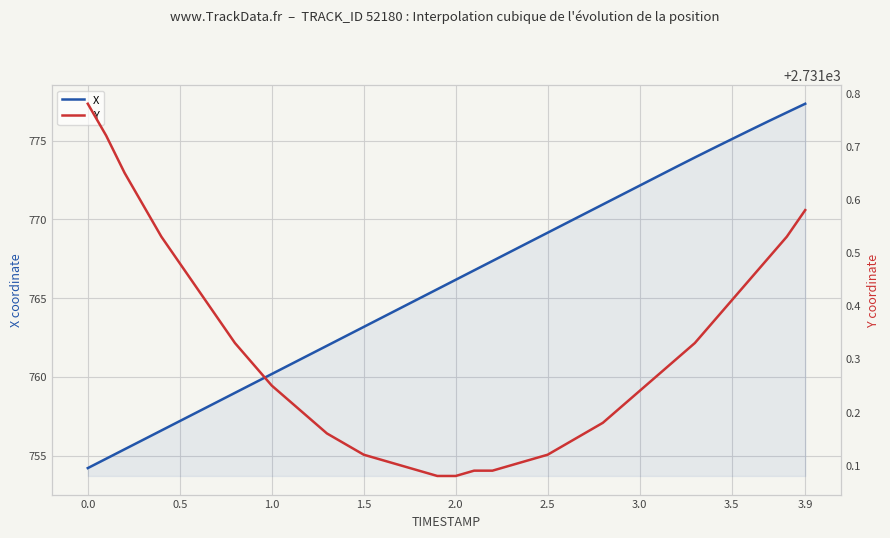

What is the difference between the maximum and second lowest values in the Y series?

0.7